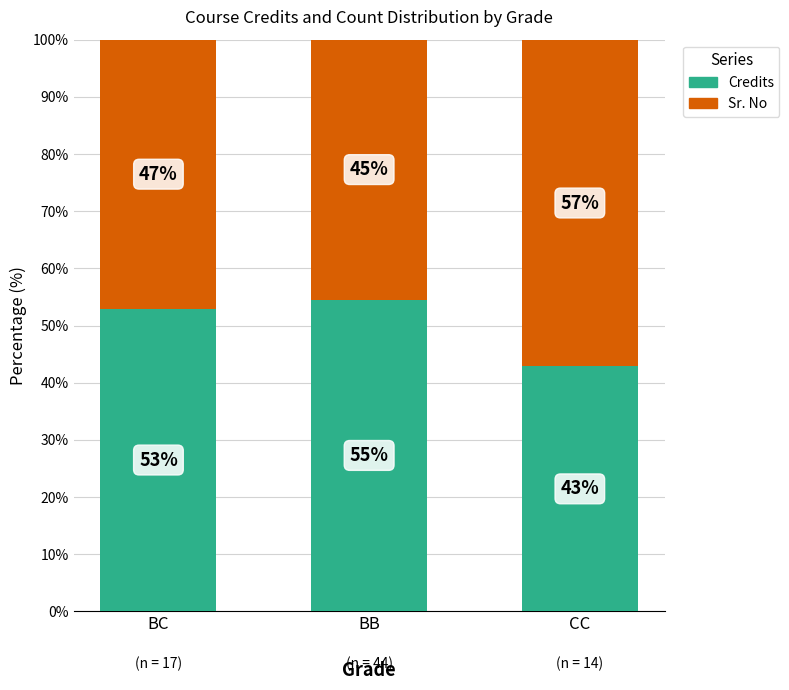

List the labels in order of Credits value, smallest first.

CC, BC, BB